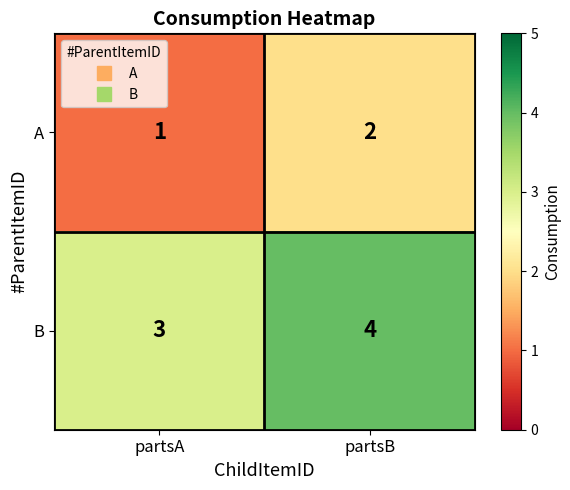

What is the smallest value displayed?

1